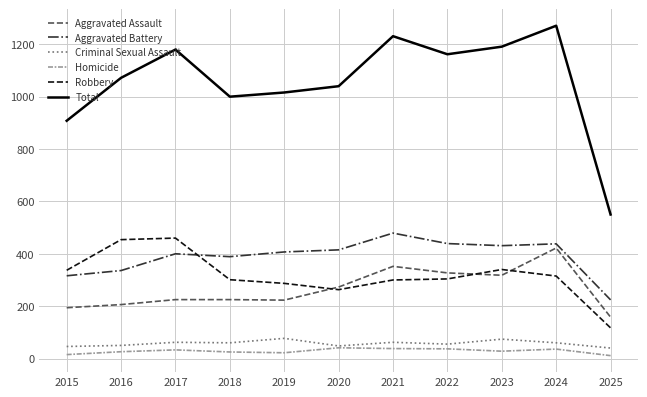

At which label does Homicide first exceed 28?

2017